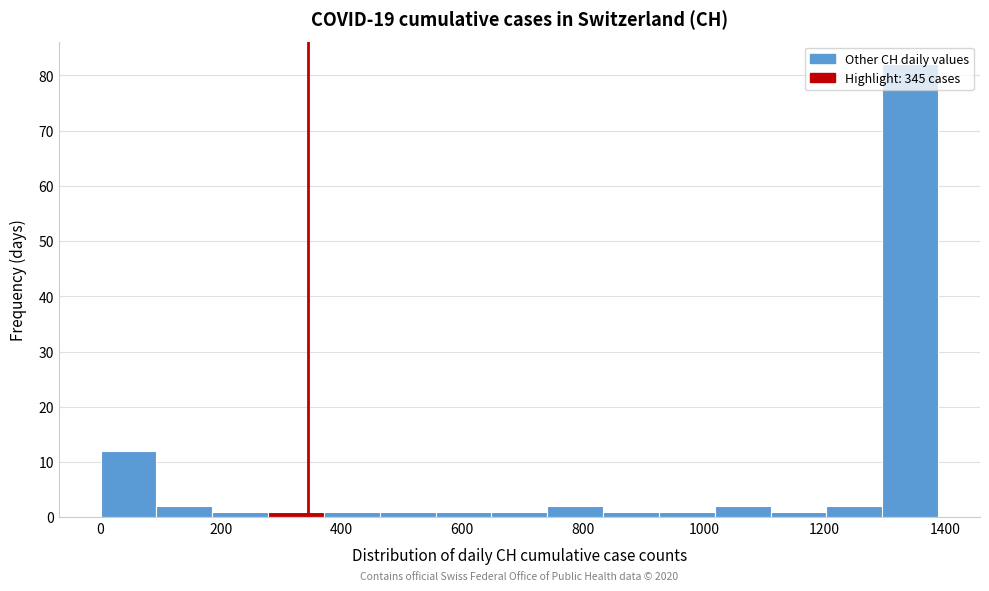

Which range on the x-axis has the tallest bar?

1300 to 1380